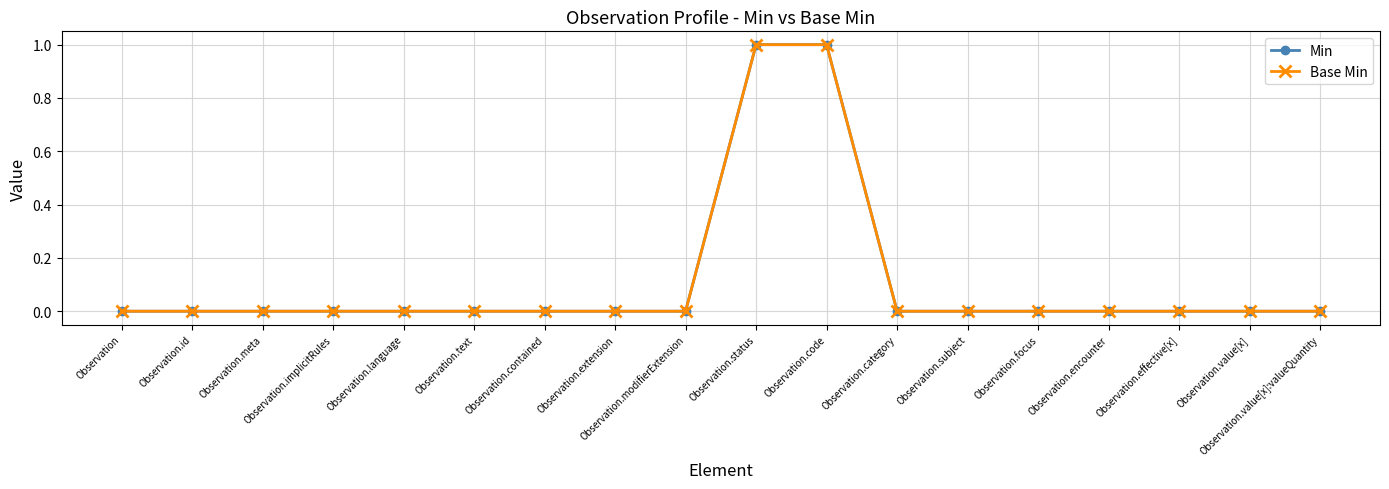

Which series has the largest range (max minus min)?

Min